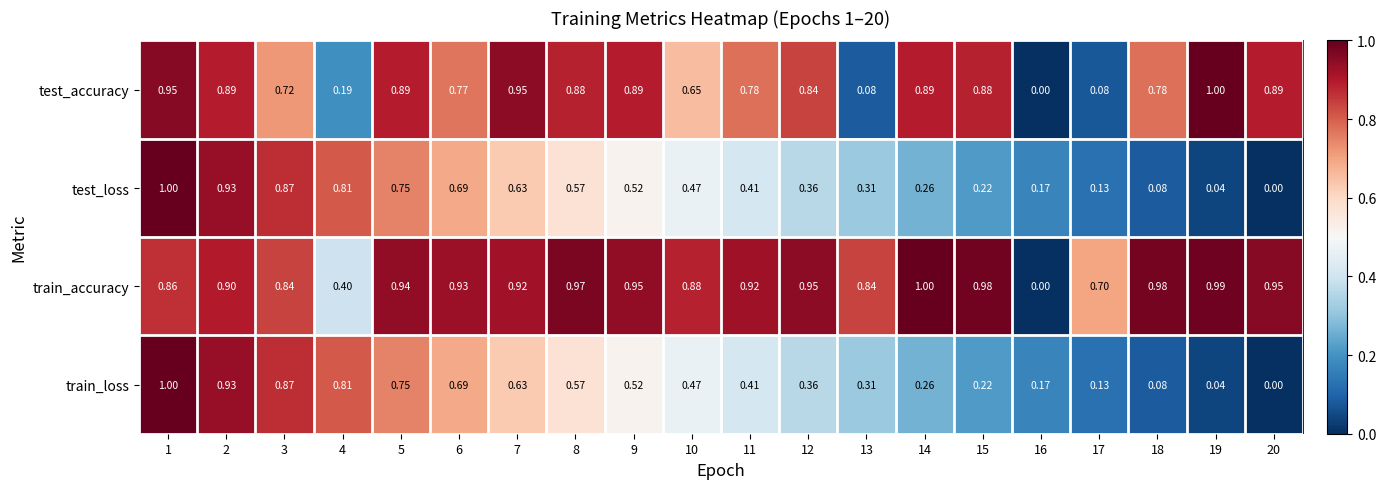

Which series has the widest spread of values?

test_accuracy